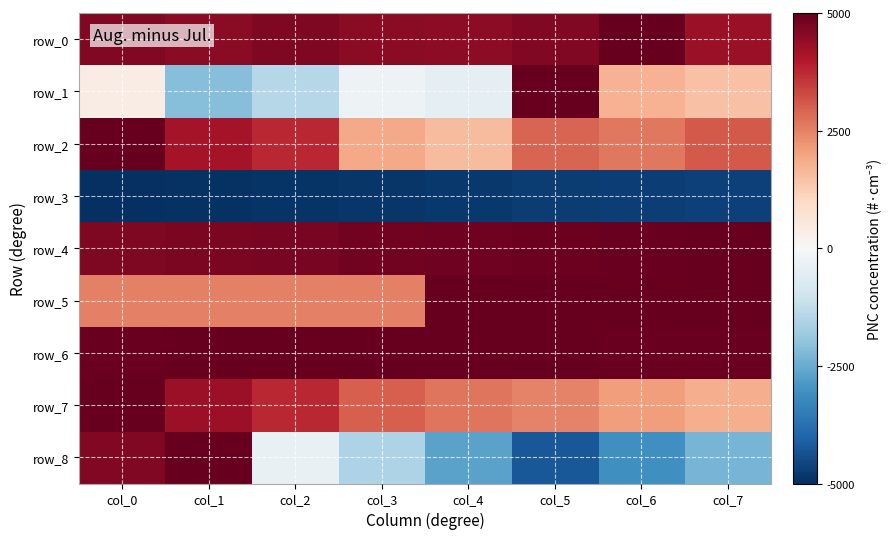

Reading right to left, what are all the values shown in this chart?

row_0: col_7=0.9	col_6=1.0	col_5=0.9	col_4=0.9	col_3=0.9	col_2=0.9	col_1=0.9	col_0=0.9
row_1: col_7=0.3	col_6=0.3	col_5=1.0	col_4=-0.1	col_3=-0.1	col_2=-0.3	col_1=-0.4	col_0=0.1
row_2: col_7=0.6	col_6=0.5	col_5=0.6	col_4=0.3	col_3=0.4	col_2=0.8	col_1=0.8	col_0=1.0
row_3: col_7=-0.9	col_6=-0.9	col_5=-1.0	col_4=-1.0	col_3=-1.0	col_2=-1.0	col_1=-1.0	col_0=-1.0
row_4: col_7=1.0	col_6=1.0	col_5=1.0	col_4=1.0	col_3=1.0	col_2=1.0	col_1=0.9	col_0=0.9
row_5: col_7=1.0	col_6=1.0	col_5=1.0	col_4=1.0	col_3=0.5	col_2=0.5	col_1=0.5	col_0=0.5
row_6: col_7=1.0	col_6=1.0	col_5=1.0	col_4=1.0	col_3=1.0	col_2=1.0	col_1=1.0	col_0=1.0
row_7: col_7=0.4	col_6=0.4	col_5=0.5	col_4=0.5	col_3=0.6	col_2=0.8	col_1=0.9	col_0=1.0
row_8: col_7=-0.5	col_6=-0.6	col_5=-0.8	col_4=-0.5	col_3=-0.3	col_2=-0.1	col_1=1.0	col_0=0.9